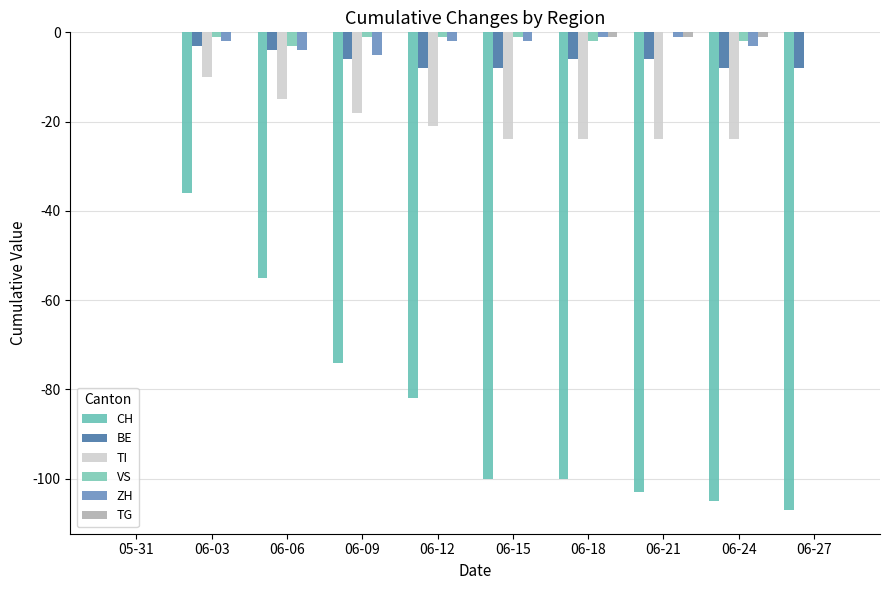

How many groups of bars are there?

10